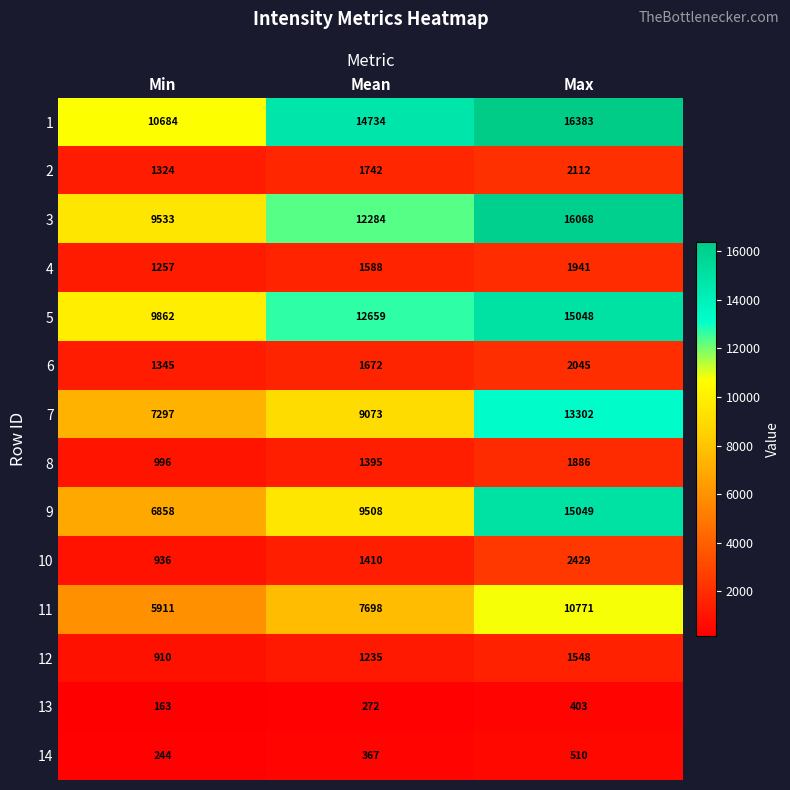

At how many categories does at least one series exceed 4558?

3